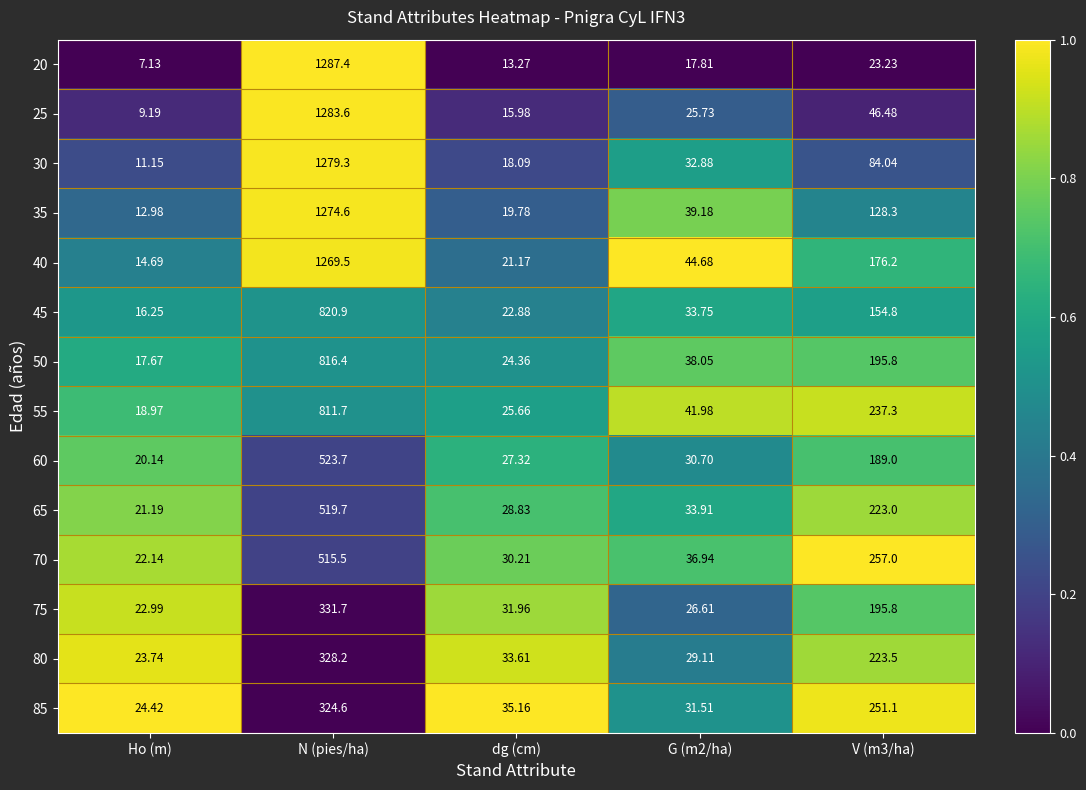

At which category does the chart reach its peak across all series?

N (pies/ha)